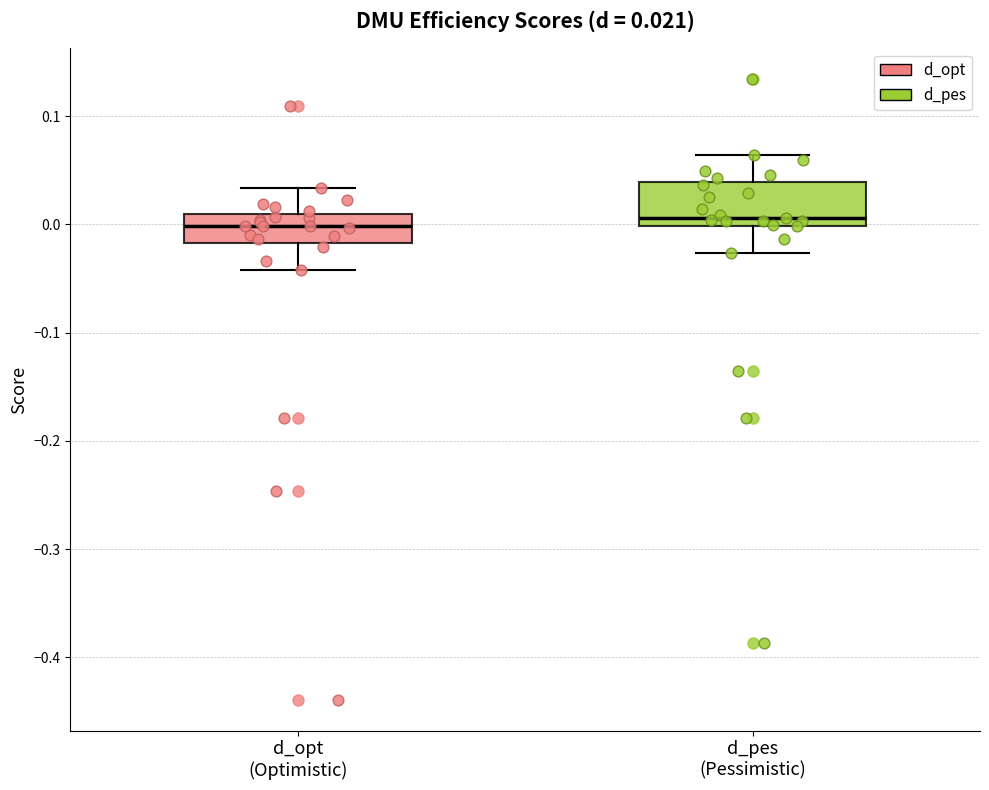

Which box is the tallest, from its lower edge to its upper edge?

d_pes (Pessimistic)